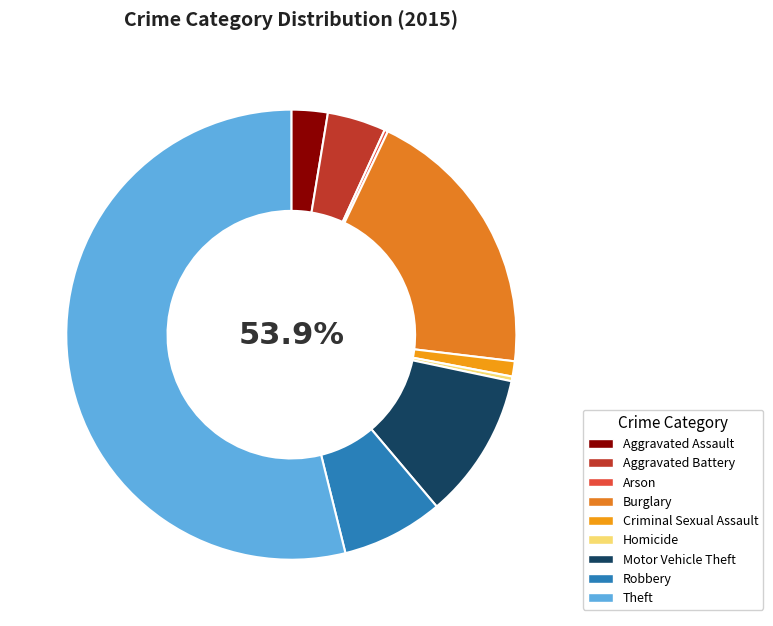

Which has a higher value, Arson or Robbery?

Robbery